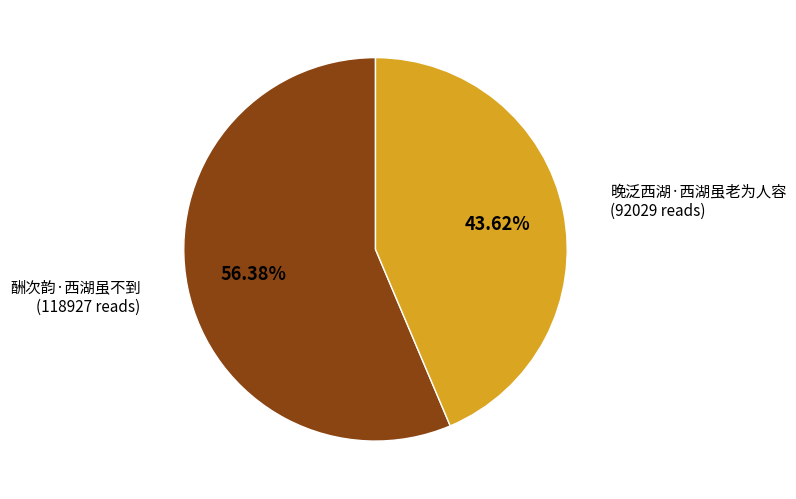

How many segments does this pie chart have?

2